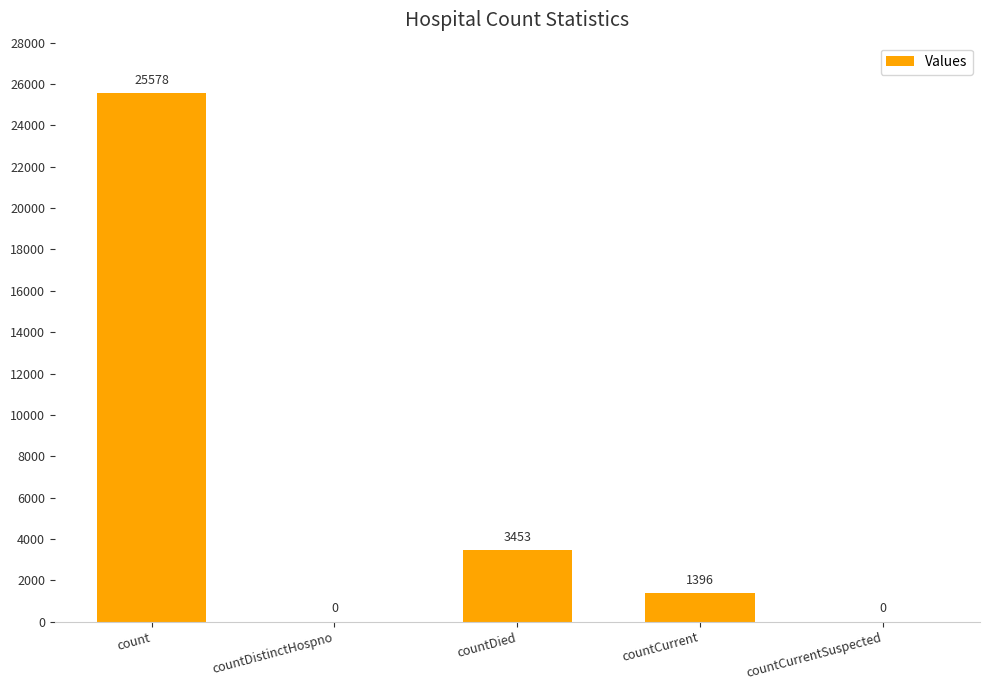

Reading left to right, what are all the values shown in this chart?

25578	0	3453	1396	0